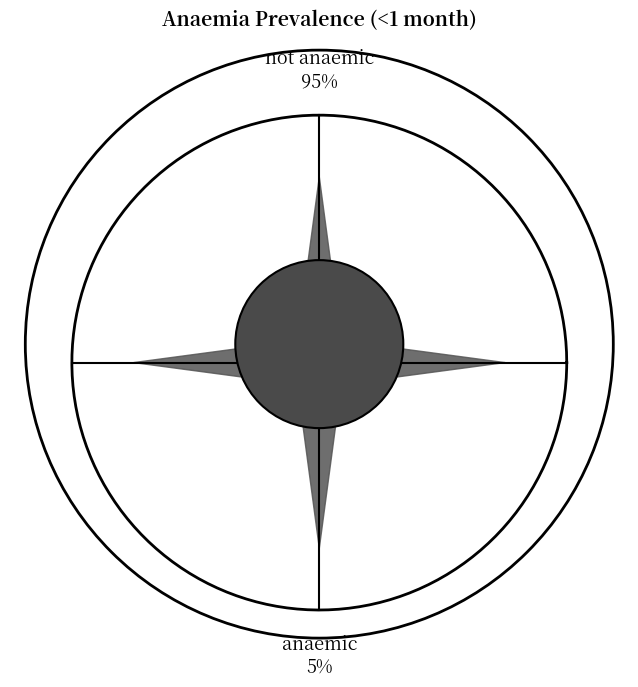

To the nearest percent, what portion does not anaemic represent?

95%